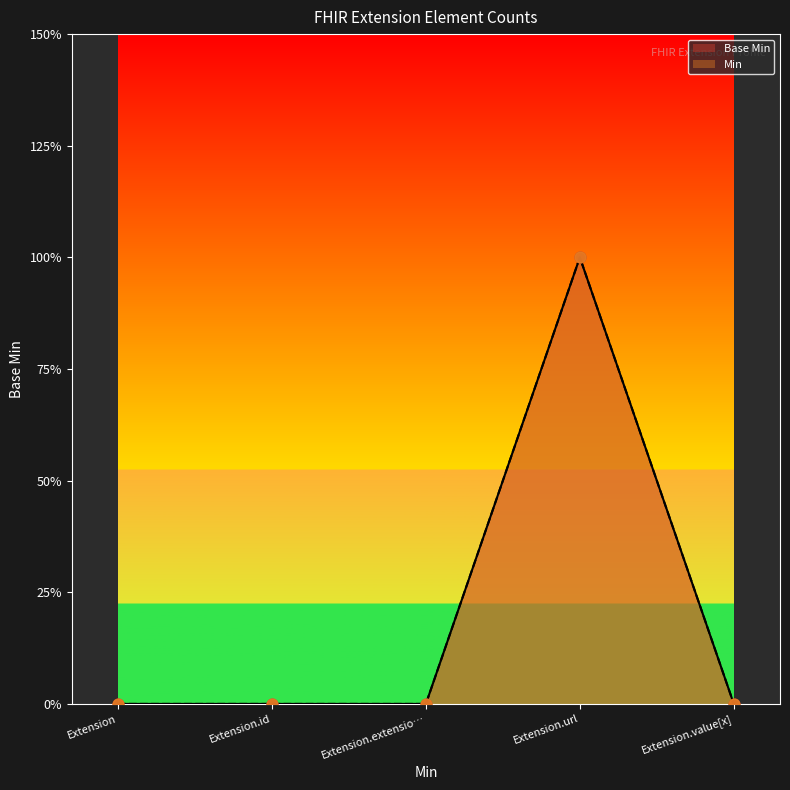

Which series contains the lowest Y value?

Base Min